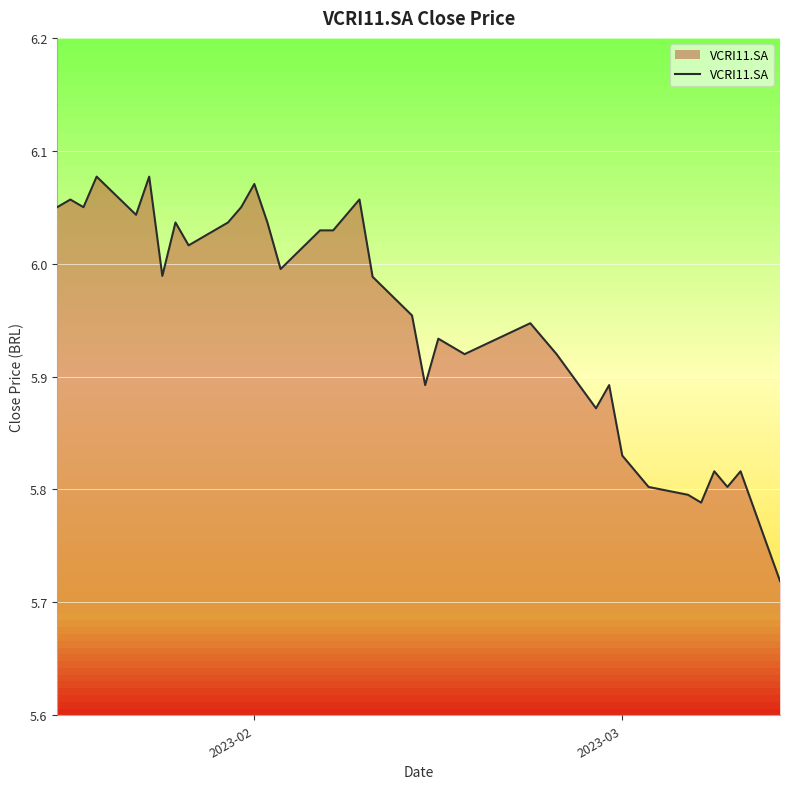

What is the sum of all values?

226.1